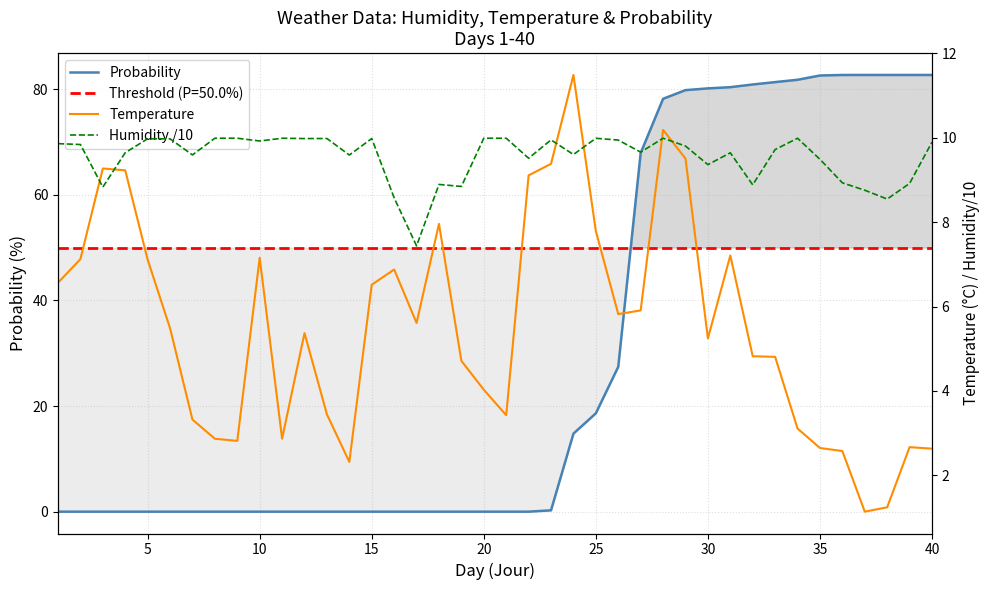

Is this an area chart (filled region under the line)?

No